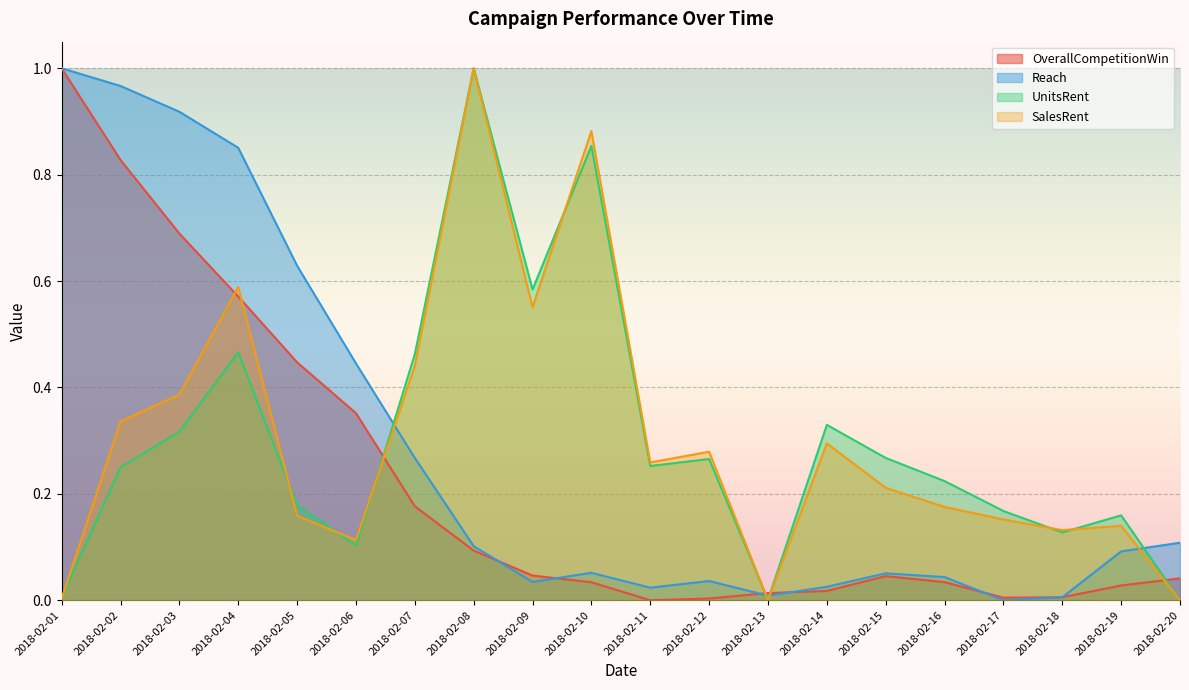

Reading left to right, what are all the values shown in this chart?

OverallCompetitionWin: 2018-02-01=1.0	2018-02-02=0.8	2018-02-03=0.7	2018-02-04=0.6	2018-02-05=0.4	2018-02-06=0.4	2018-02-07=0.2	2018-02-08=0.1	2018-02-09=0.0	2018-02-10=0.0	2018-02-11=0.0	2018-02-12=0.0	2018-02-13=0.0	2018-02-14=0.0	2018-02-15=0.0	2018-02-16=0.0	2018-02-17=0.0	2018-02-18=0.0	2018-02-19=0.0	2018-02-20=0.0
Reach: 2018-02-01=1.0	2018-02-02=1.0	2018-02-03=0.9	2018-02-04=0.9	2018-02-05=0.6	2018-02-06=0.4	2018-02-07=0.3	2018-02-08=0.1	2018-02-09=0.0	2018-02-10=0.1	2018-02-11=0.0	2018-02-12=0.0	2018-02-13=0.0	2018-02-14=0.0	2018-02-15=0.1	2018-02-16=0.0	2018-02-17=0.0	2018-02-18=0.0	2018-02-19=0.1	2018-02-20=0.1
UnitsRent: 2018-02-01=0.0	2018-02-02=0.2	2018-02-03=0.3	2018-02-04=0.5	2018-02-05=0.2	2018-02-06=0.1	2018-02-07=0.5	2018-02-08=1.0	2018-02-09=0.6	2018-02-10=0.9	2018-02-11=0.3	2018-02-12=0.3	2018-02-13=0.0	2018-02-14=0.3	2018-02-15=0.3	2018-02-16=0.2	2018-02-17=0.2	2018-02-18=0.1	2018-02-19=0.2	2018-02-20=0.0
SalesRent: 2018-02-01=0.0	2018-02-02=0.3	2018-02-03=0.4	2018-02-04=0.6	2018-02-05=0.2	2018-02-06=0.1	2018-02-07=0.4	2018-02-08=1.0	2018-02-09=0.6	2018-02-10=0.9	2018-02-11=0.3	2018-02-12=0.3	2018-02-13=0.0	2018-02-14=0.3	2018-02-15=0.2	2018-02-16=0.2	2018-02-17=0.2	2018-02-18=0.1	2018-02-19=0.1	2018-02-20=0.0